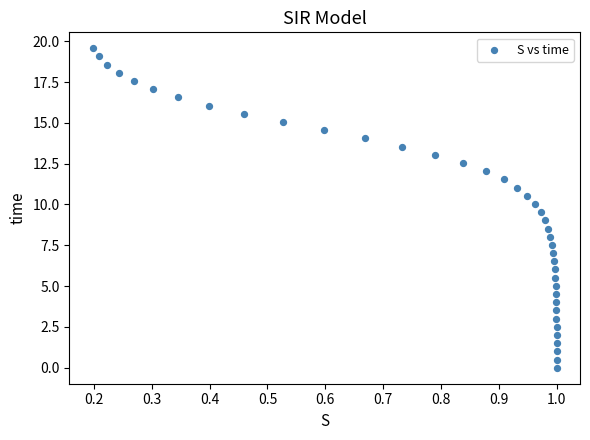

What is the range of Y values (max minus min)?

19.6